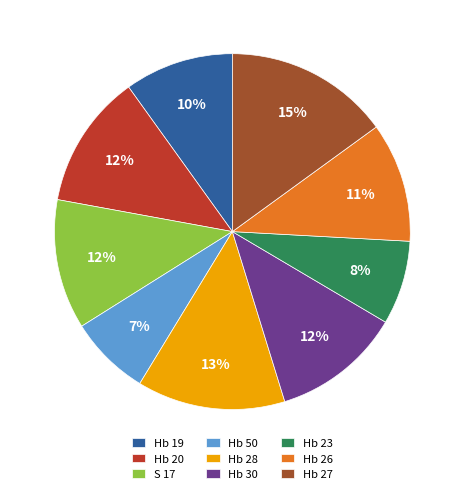

Do Hb 28 and Hb 50 together represent more than half of the pie?

No